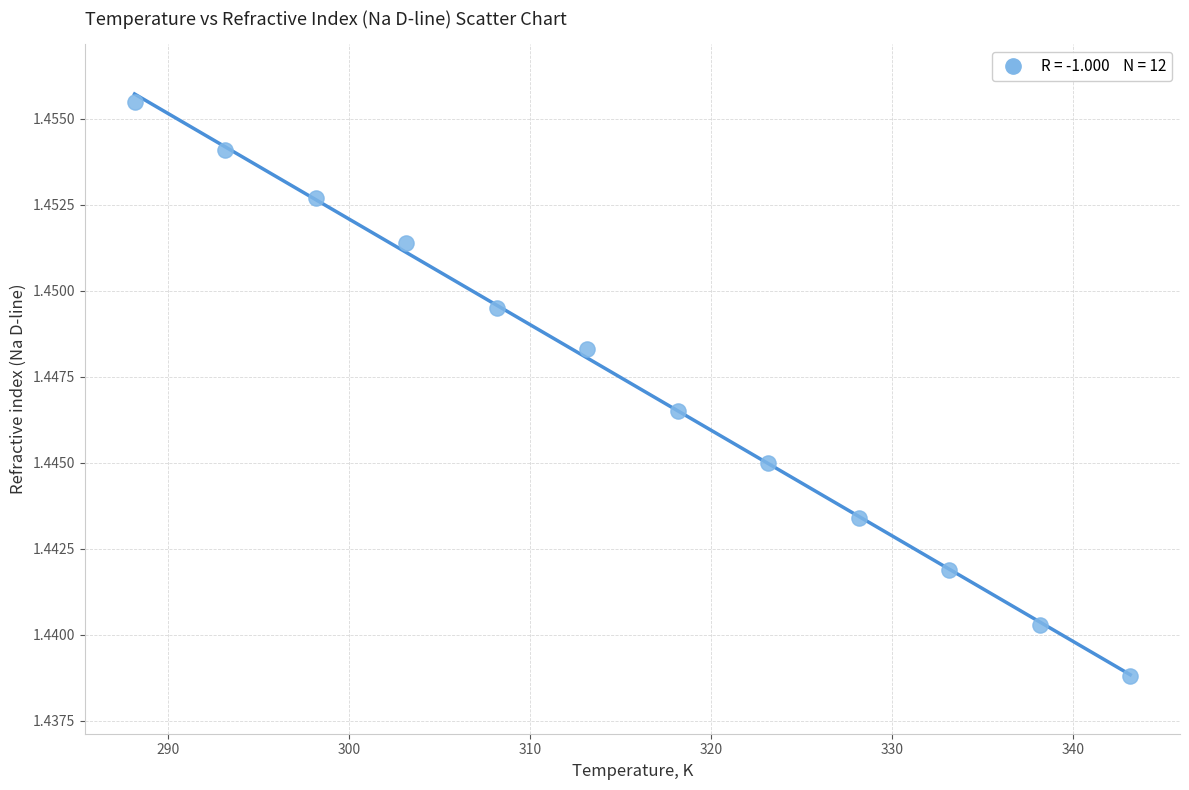

What is the average X value?

315.6